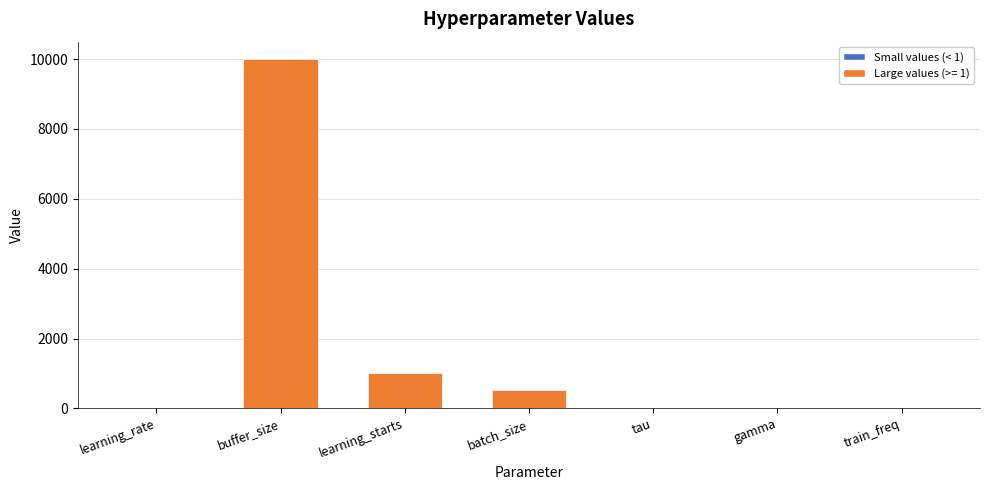

What is the sum of all values?

11521.8